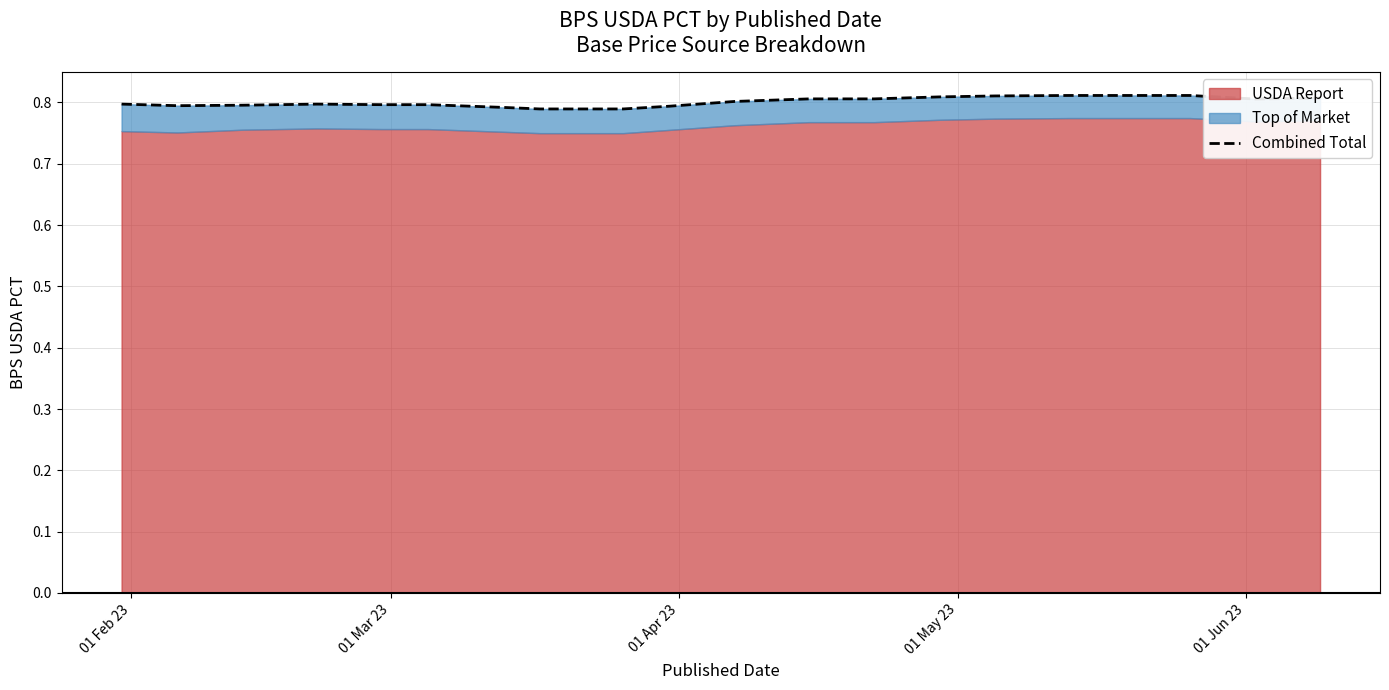

What is the value of the 9th point from the left?

0.8